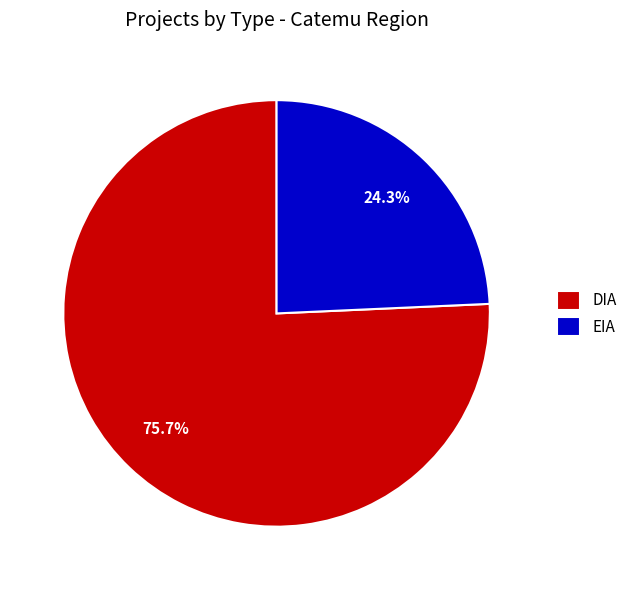

How much of the chart is everything except DIA?

24.3%